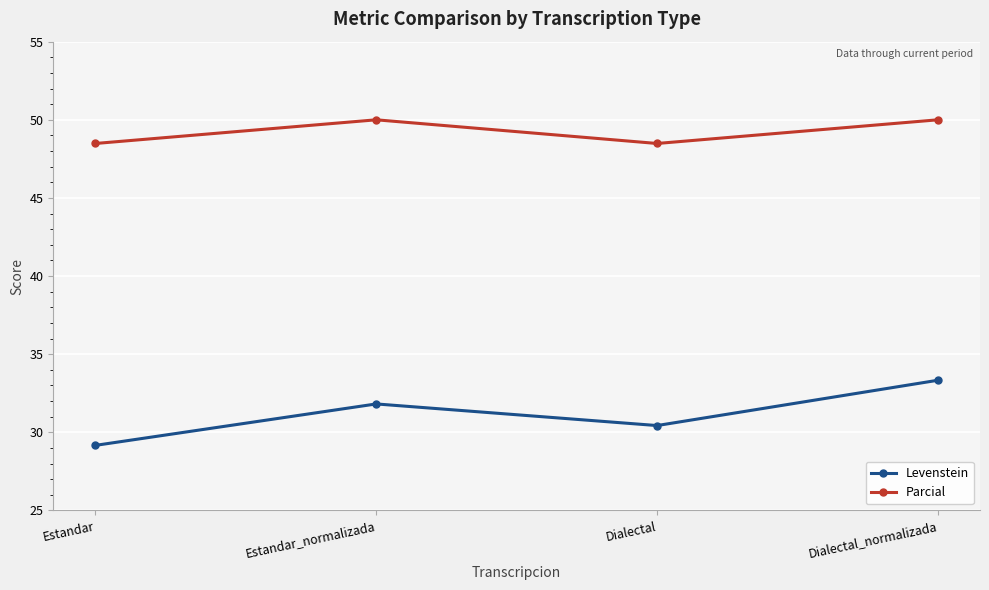

How many data points does each series have?

4